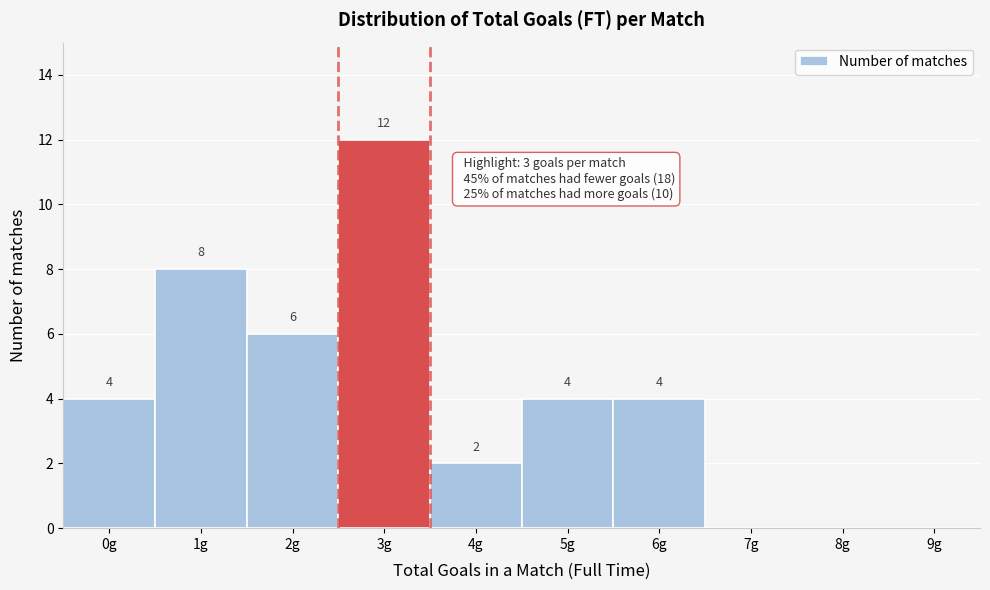

Reading left to right, transcribe all the data shown in this chart.

0g=4	1g=8	2g=6	3g=12	4g=2	5g=4	6g=4	7g=0	8g=0	9g=0